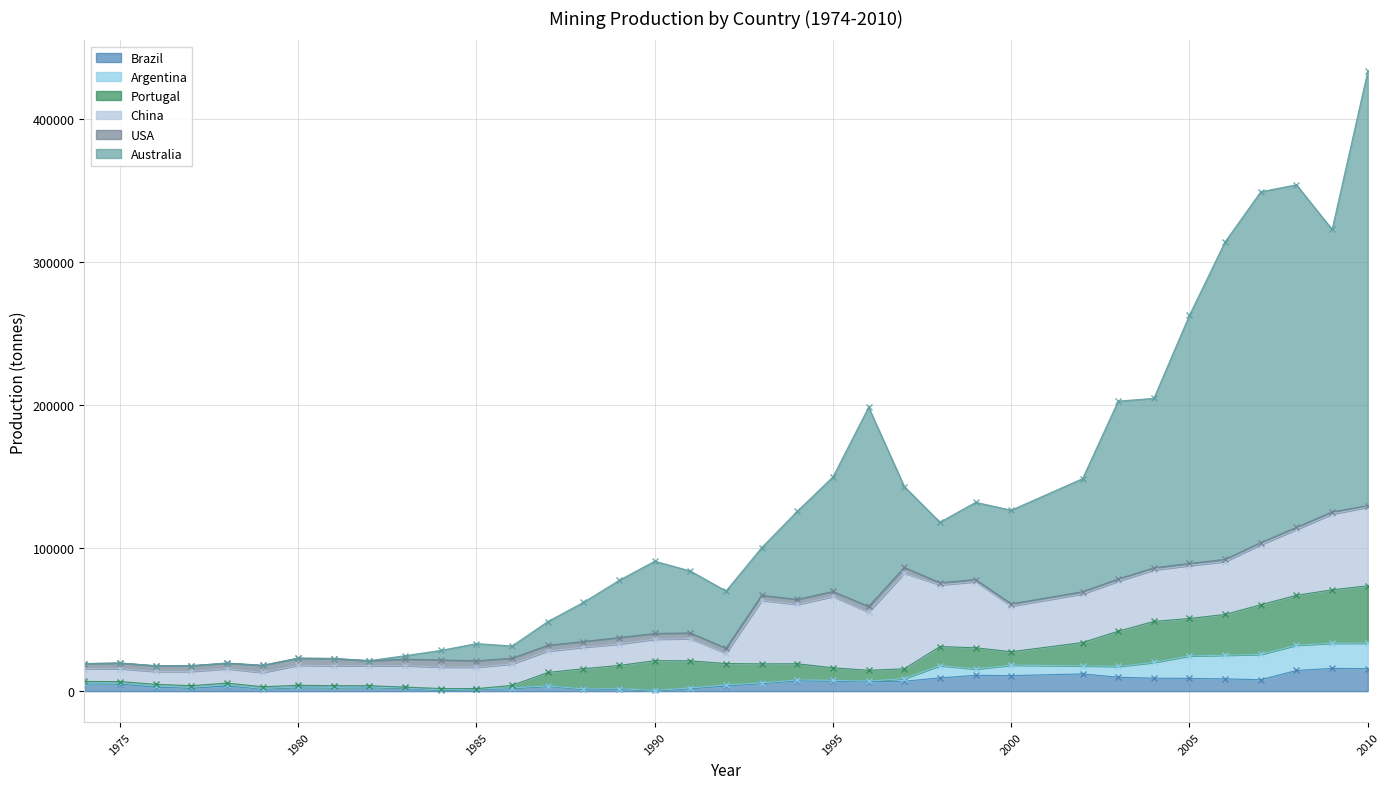

What is the value of the Portugal point at the 6th from the left?

1200